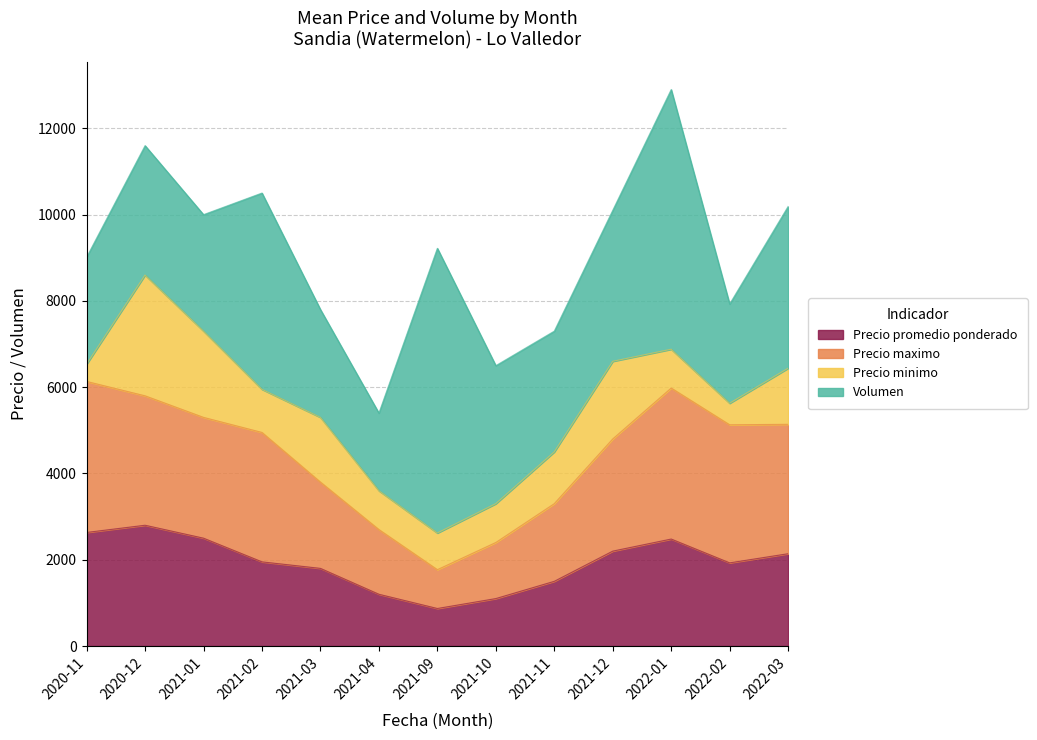

At how many categories does at least one series exceed 3232?

10